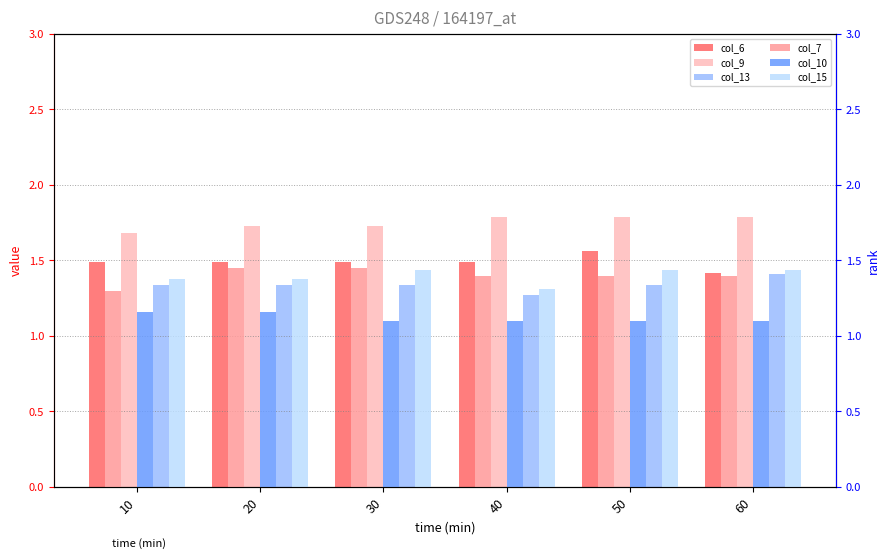

What is the difference between the col_13 values at 50 and 40?

0.1